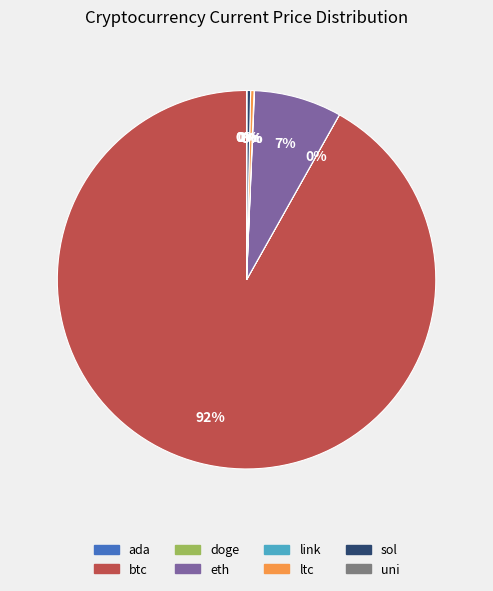

Is it true that sol is 12% of the pie?

False